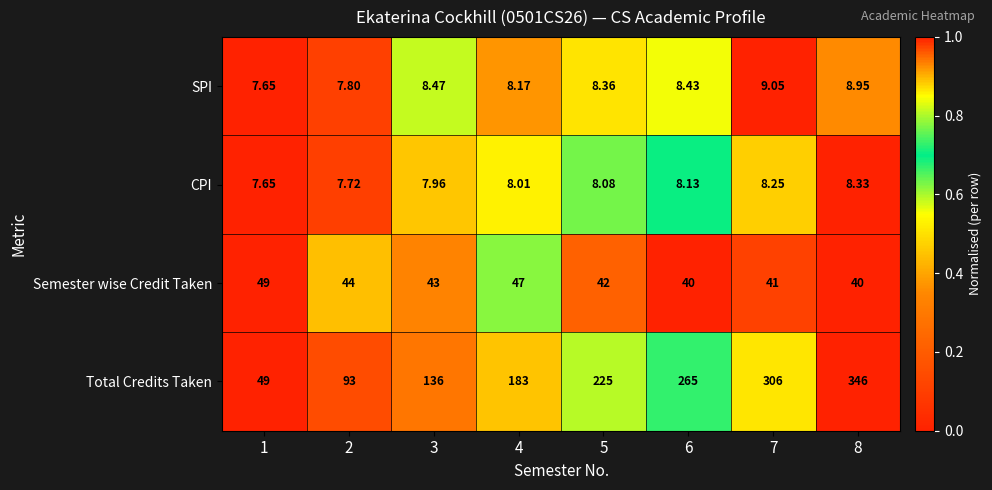

Count the number of categories in the chart.

8